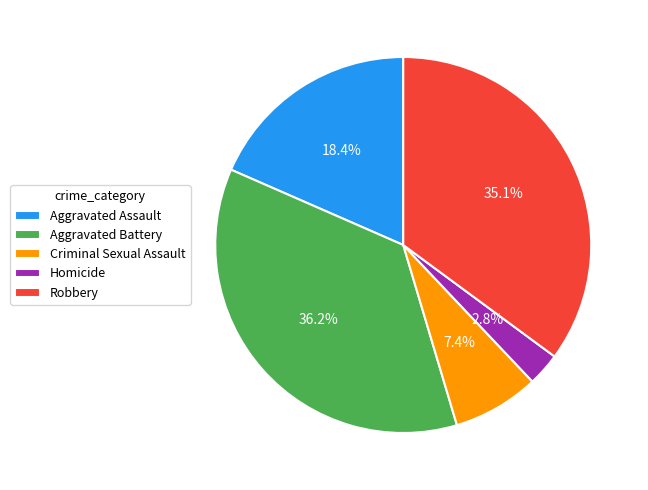

Which has a higher value, Homicide or Criminal Sexual Assault?

Criminal Sexual Assault